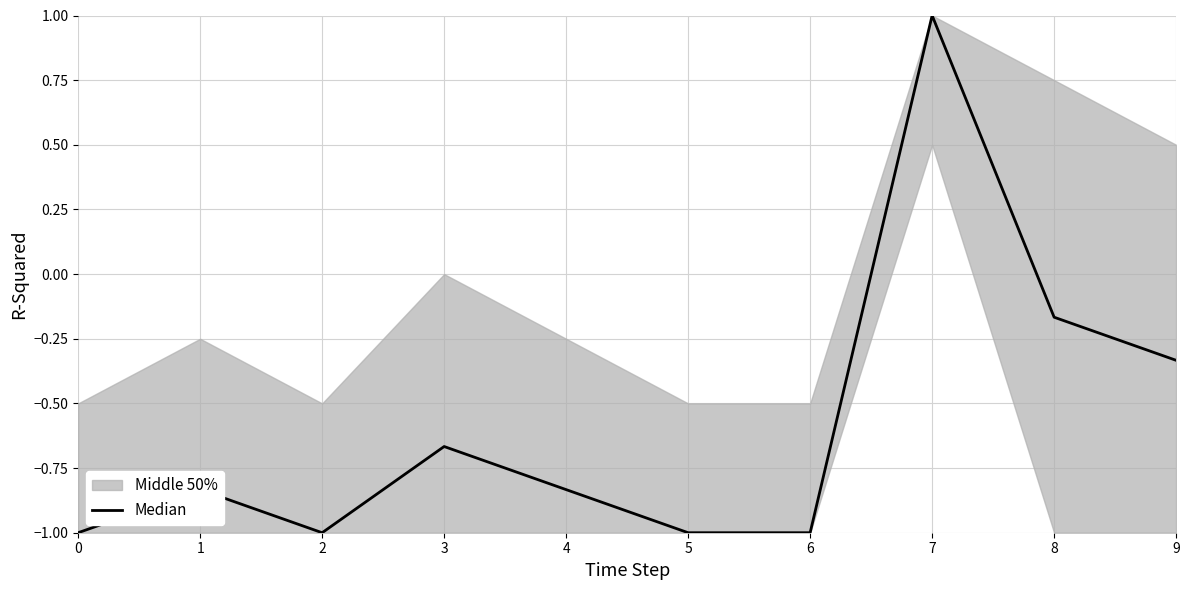

What is the change in value from 0 to 1?

+0.2